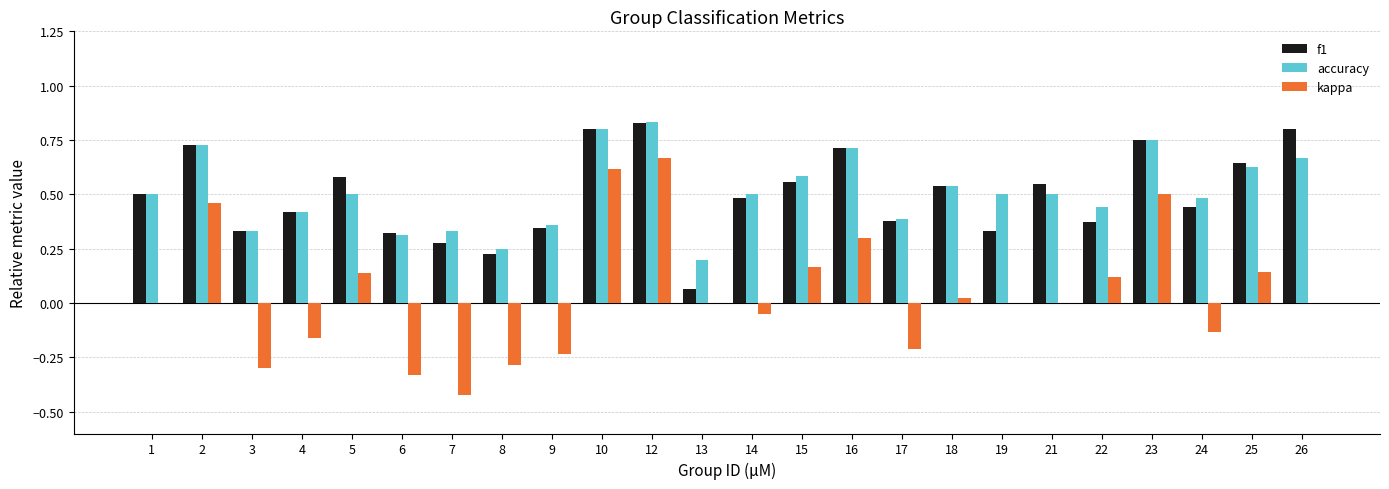

Are the bars grouped side by side (vs. stacked)?

Yes